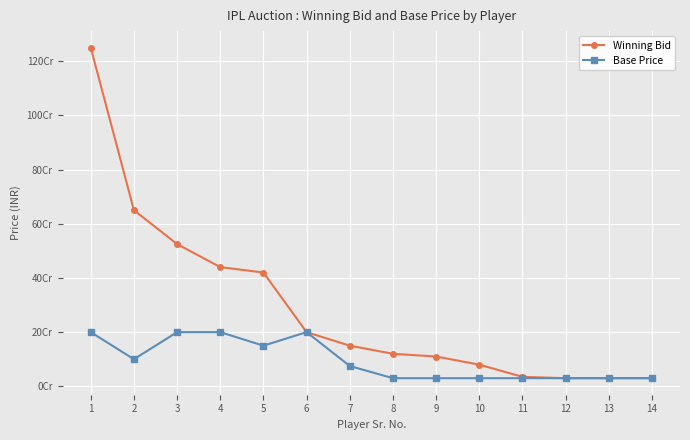

What are all the series names shown in the legend?

Winning Bid, Base Price